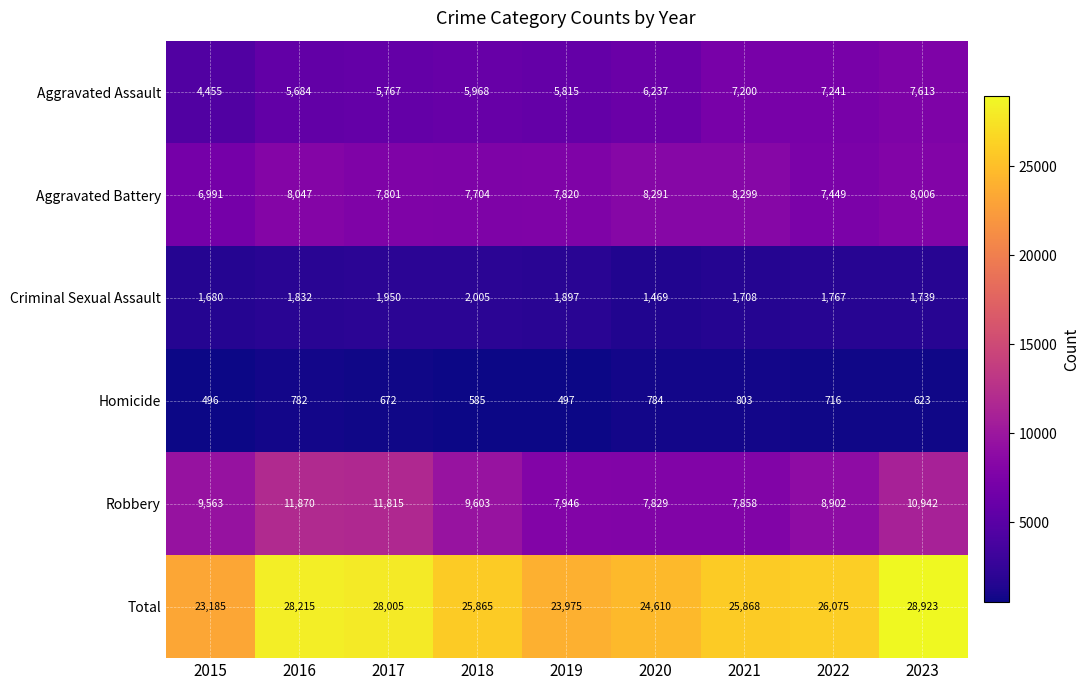

What is the average value of the Aggravated Battery series?

7823